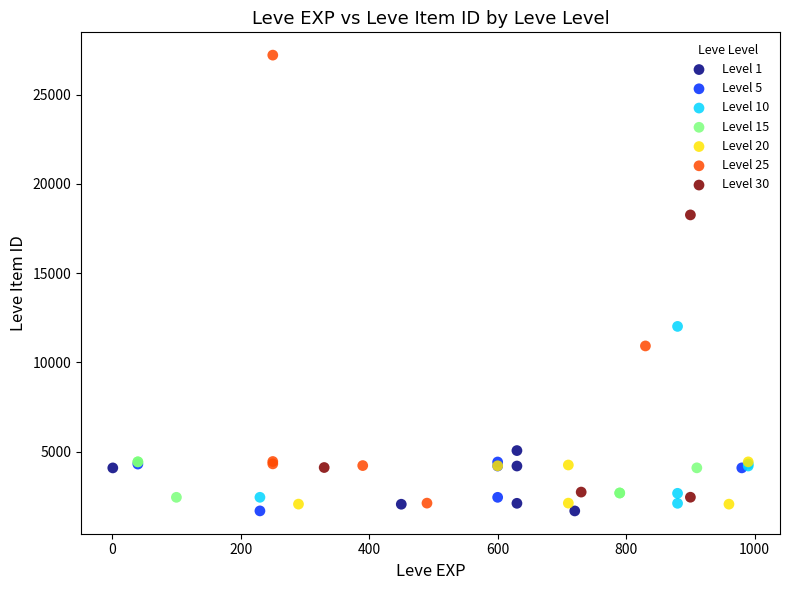

Which series contains the highest Y value?

Level 25